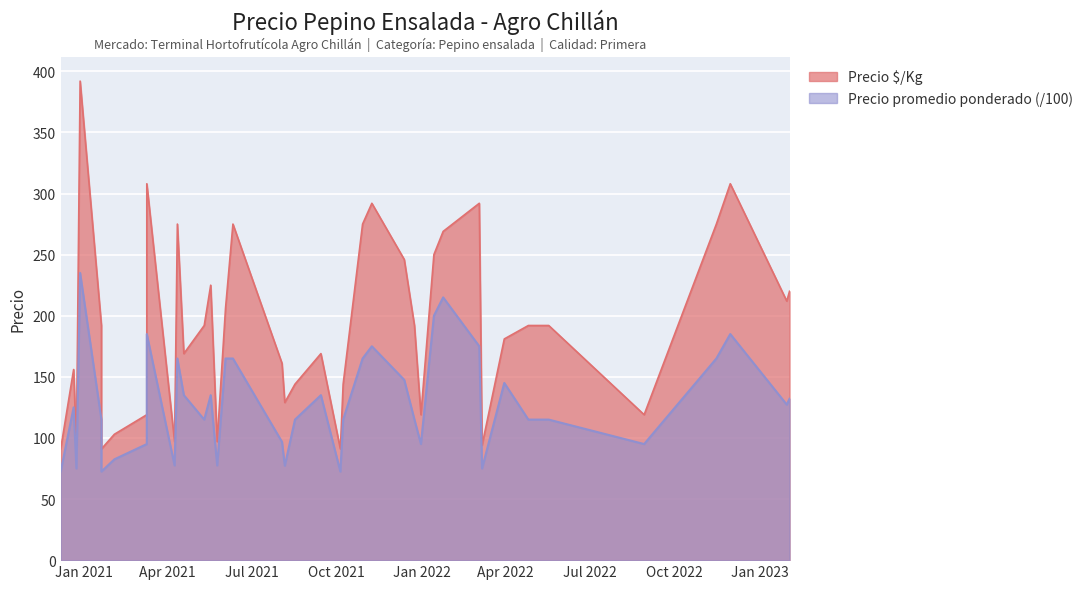

At 2021-03-10, list the series in order from smallest to largest.

Precio promedio ponderado, Precio é/Kg